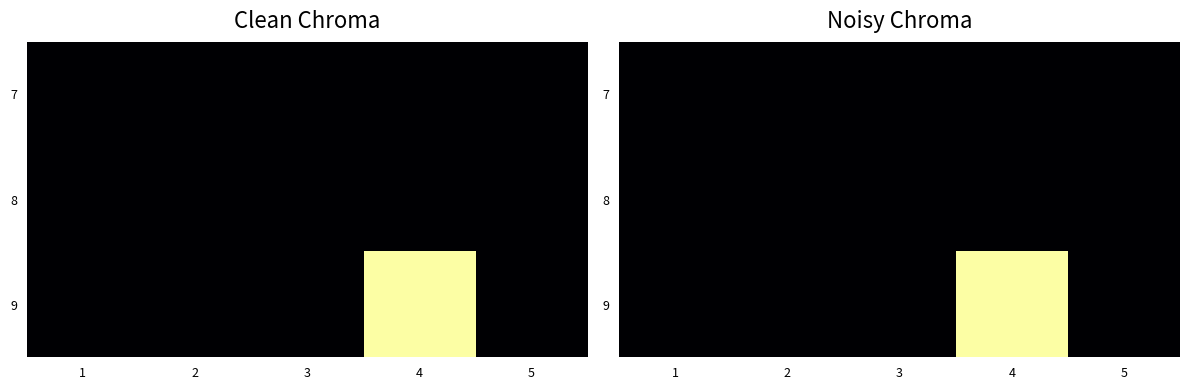

How many data points does each series have?

5